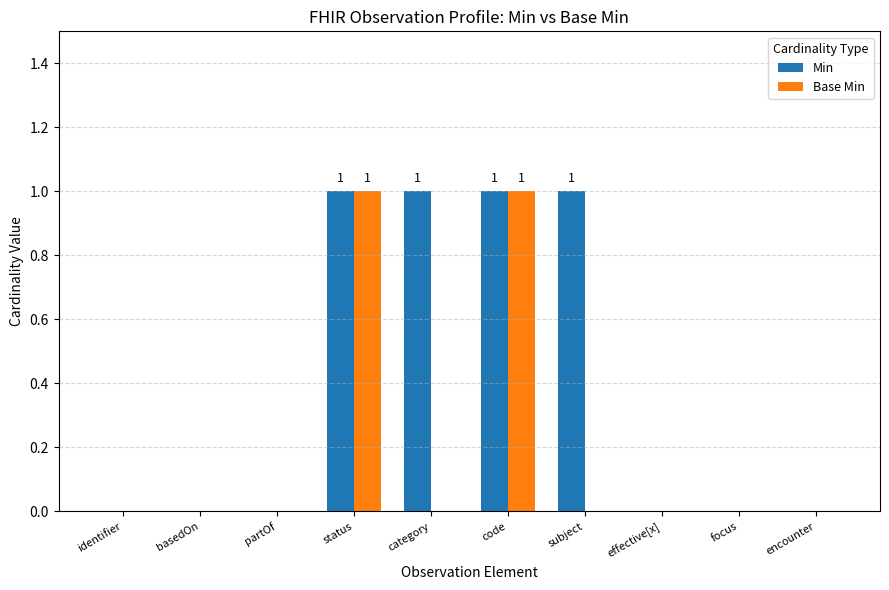

Which series changed the most between category and focus?

Min